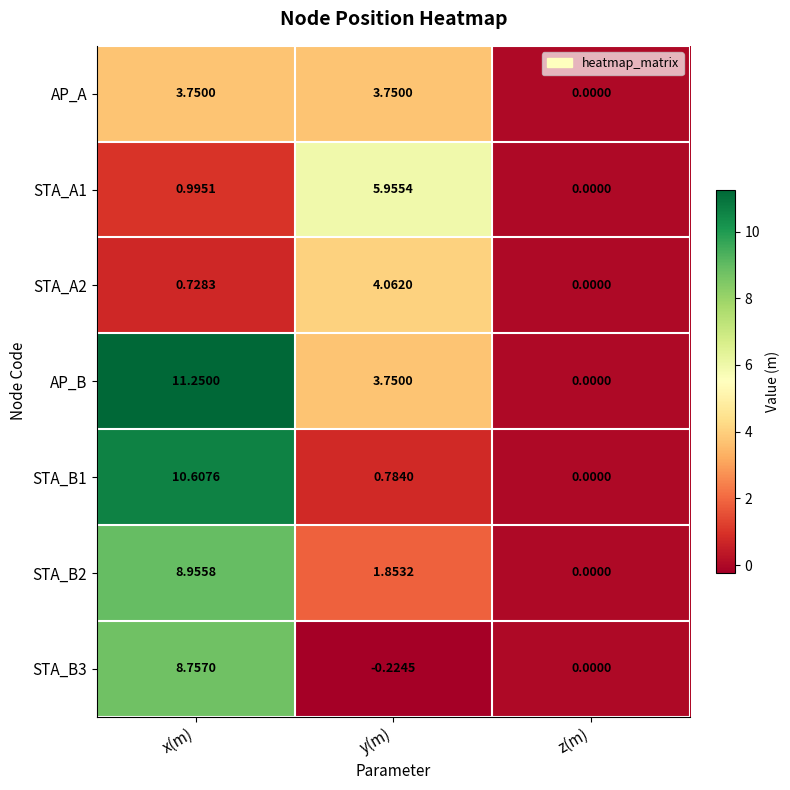

At which category is the sum across all series the highest?

x(m)